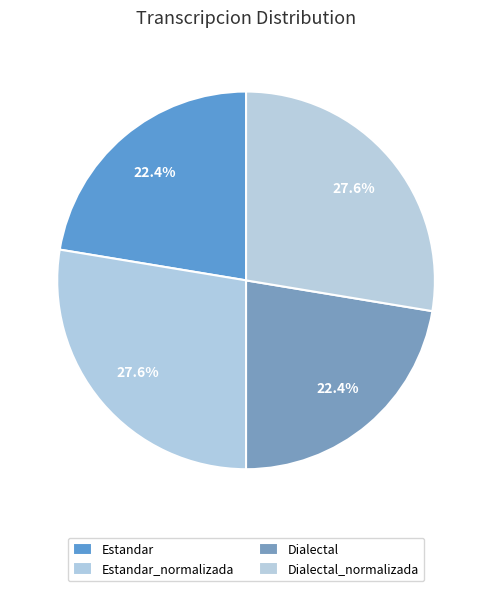

Which slice is the smallest?

Estandar